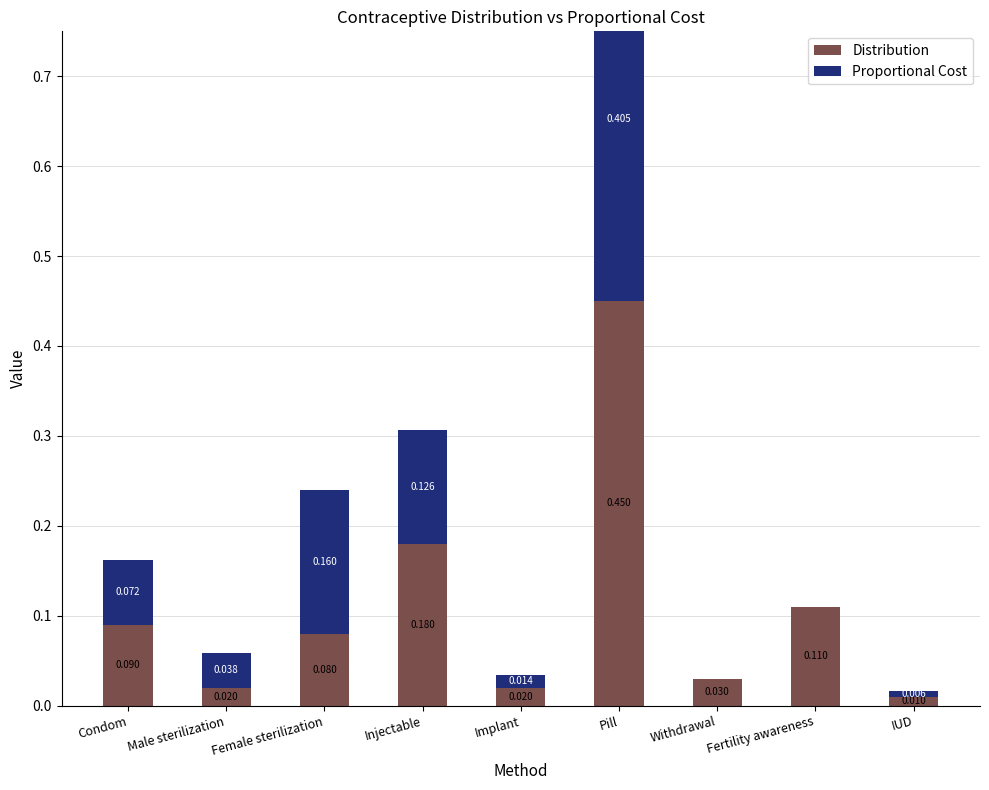

What is the sum of the Distribution values at Fertility awareness and Pill?

0.6